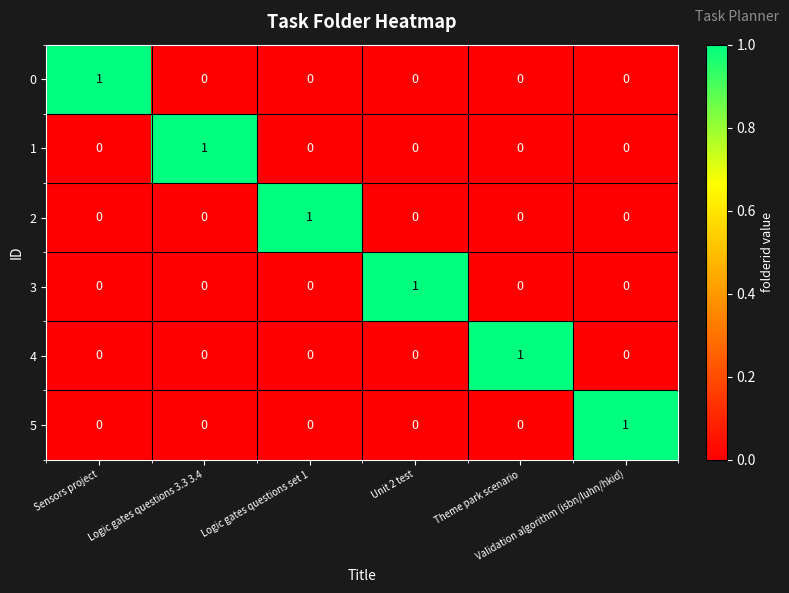

At how many categories does at least one series exceed 0?

6